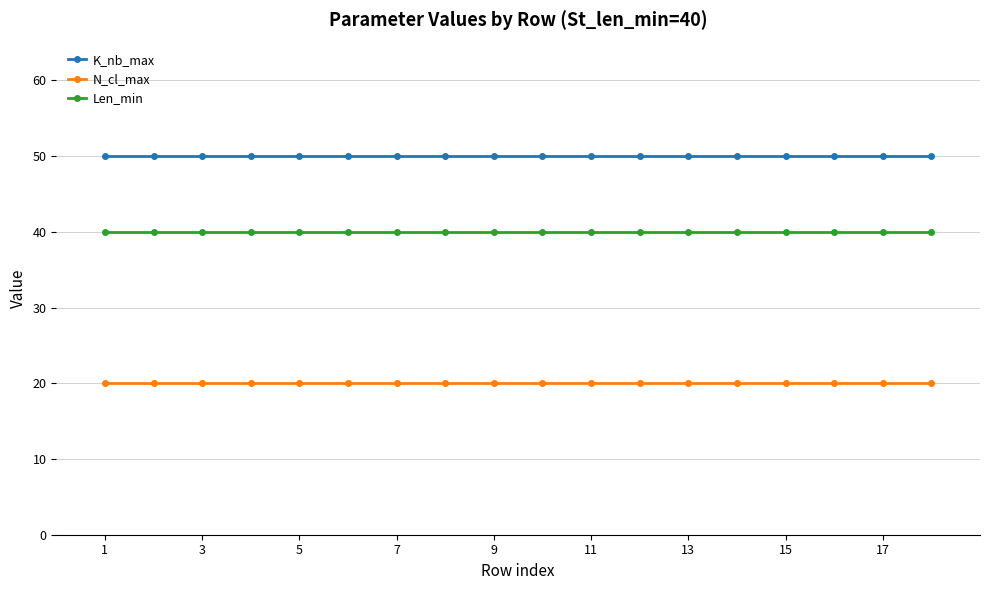

True or false: K_nb_max and N_cl_max intersect in this chart.

False